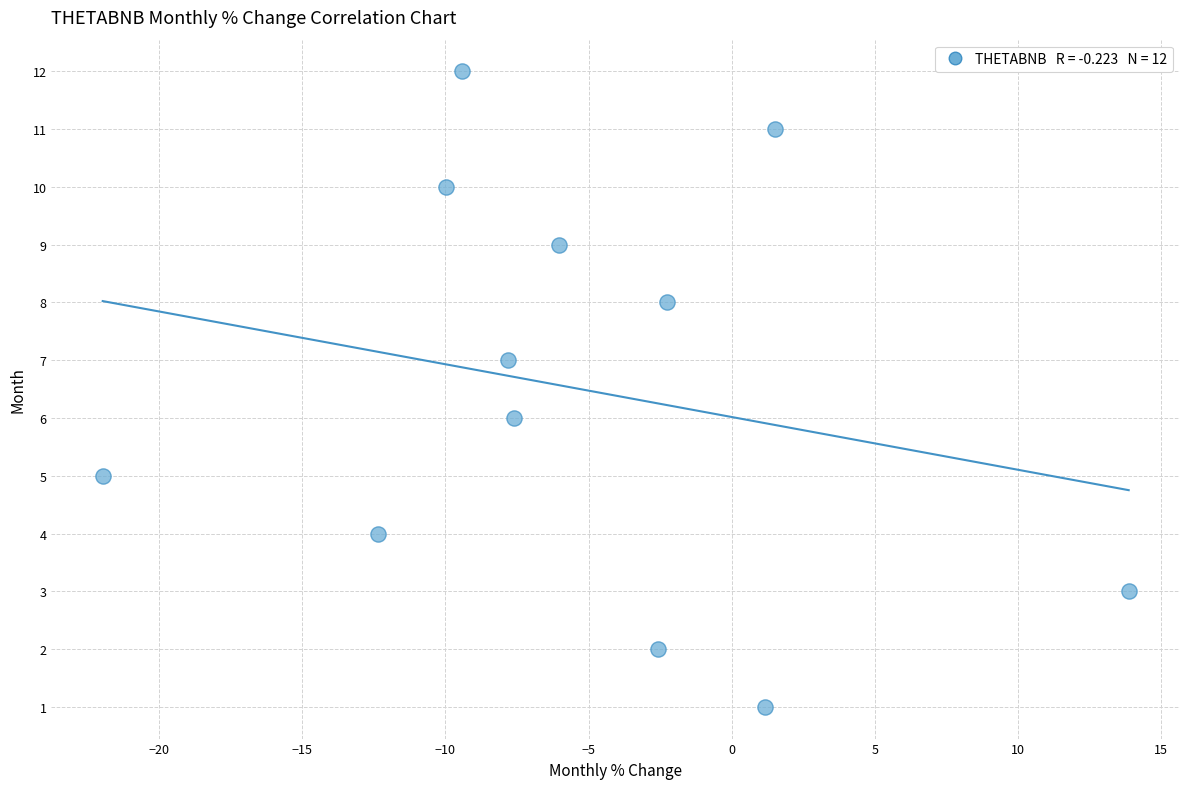

What is the range of Y values (max minus min)?

11